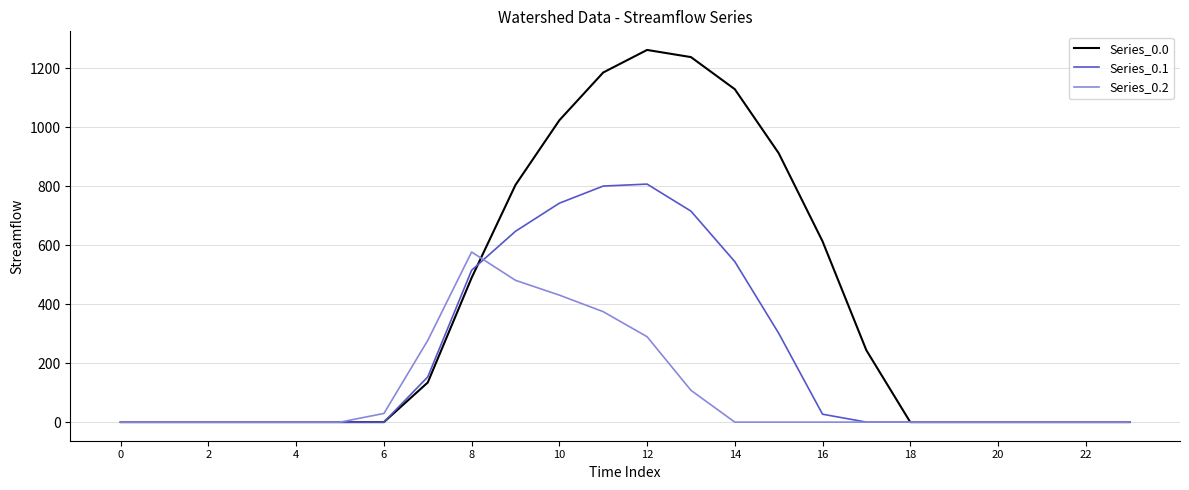

List the series in order of their overall mean, highest first.

Series_0.0, Series_0.1, Series_0.2